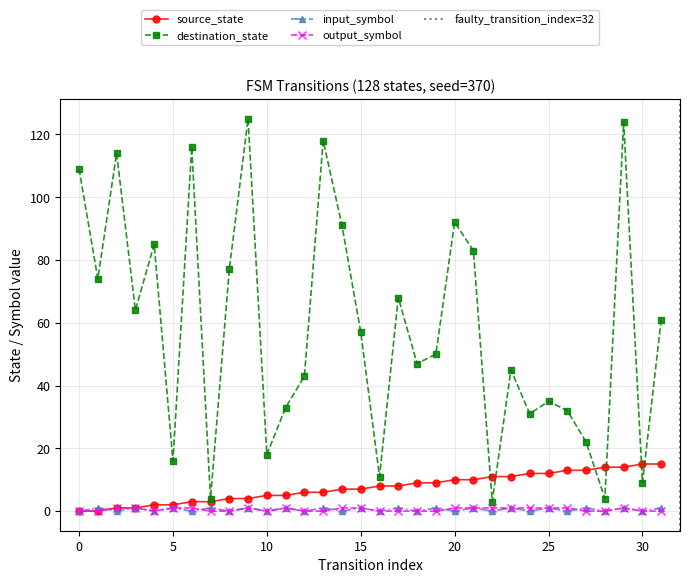

Is this an area chart (filled region under the line)?

No